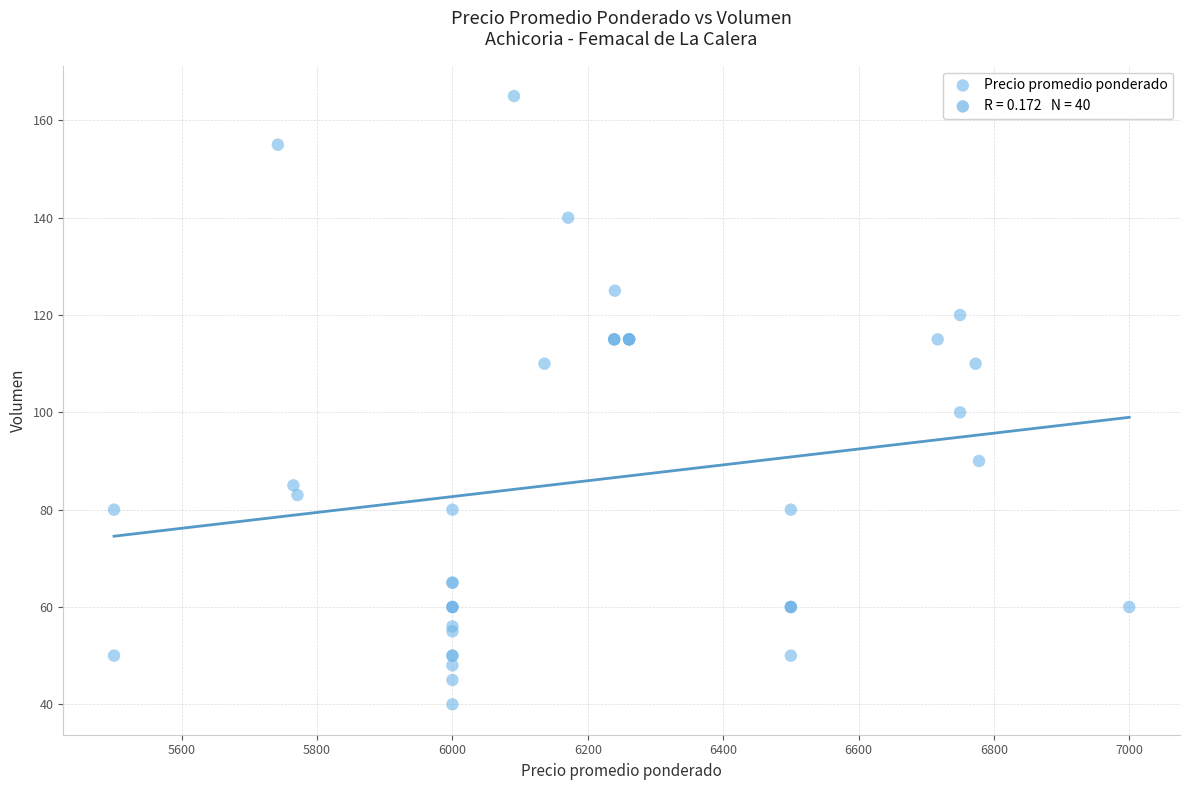

What Y value in the scatter plot is closest to 102?

100